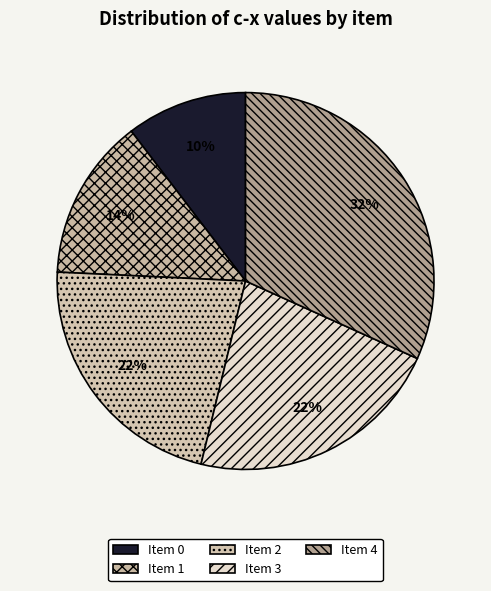

How many segments does this pie chart have?

5